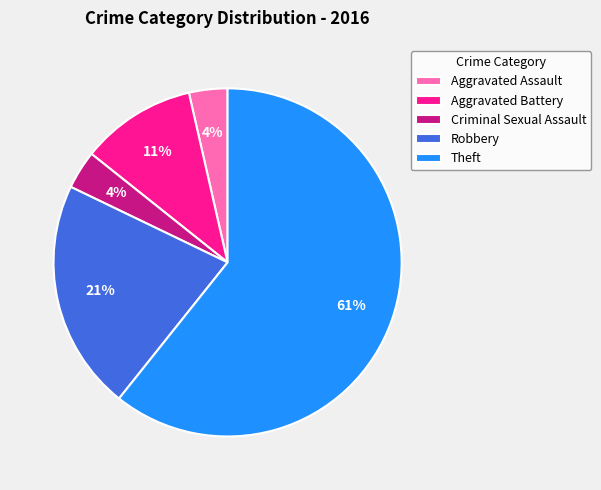

Which category has the biggest portion of the pie?

Theft